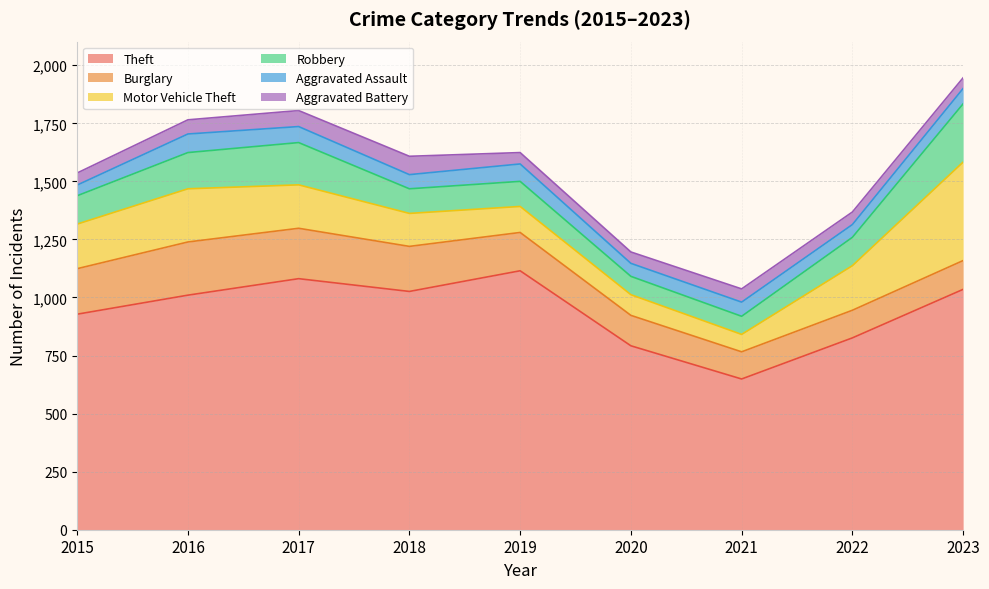

Does the chart have visible grid lines?

Yes